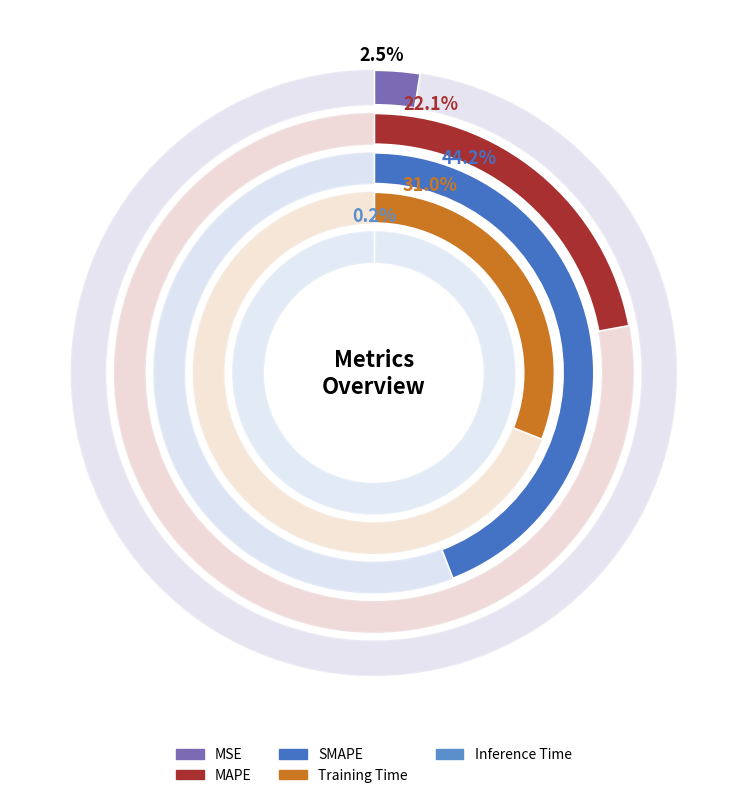

How many segments does this pie chart have?

5